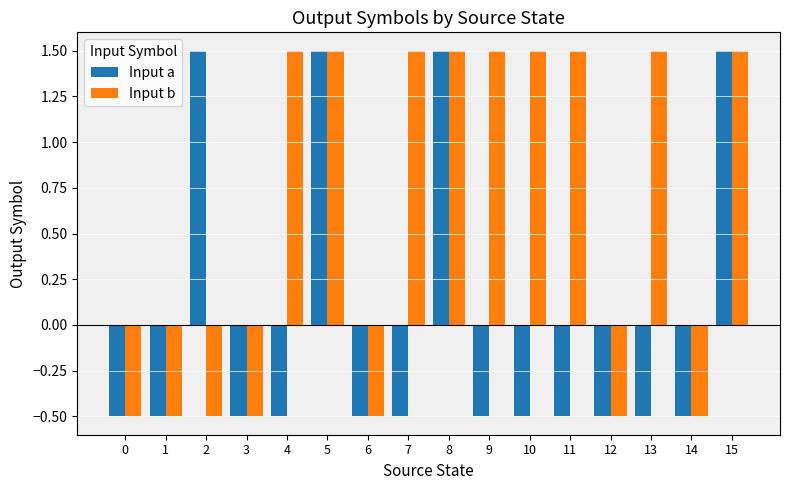

How many values in Input b are above zero?

9